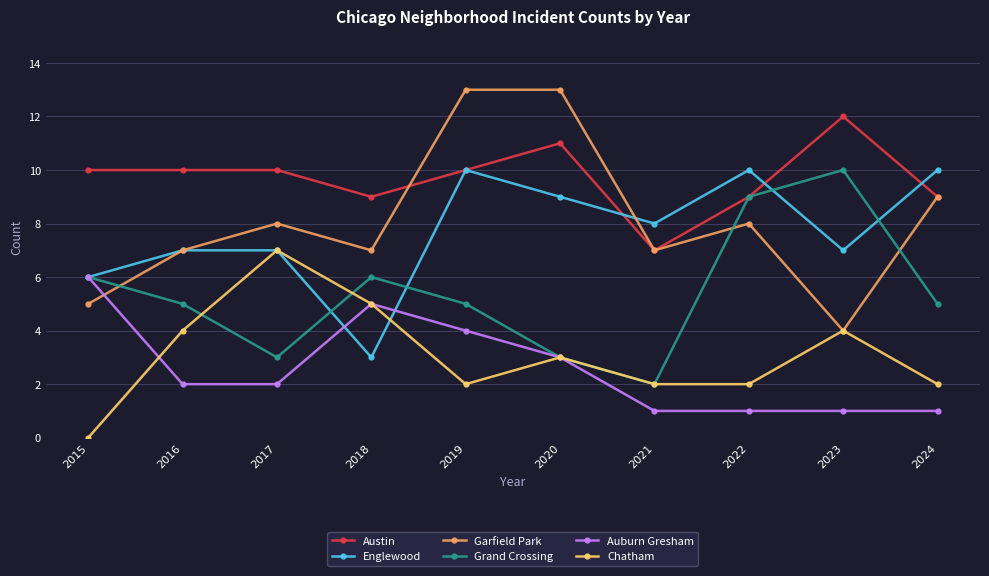

What is the sum of the Chatham values at 2024 and 2017?

9